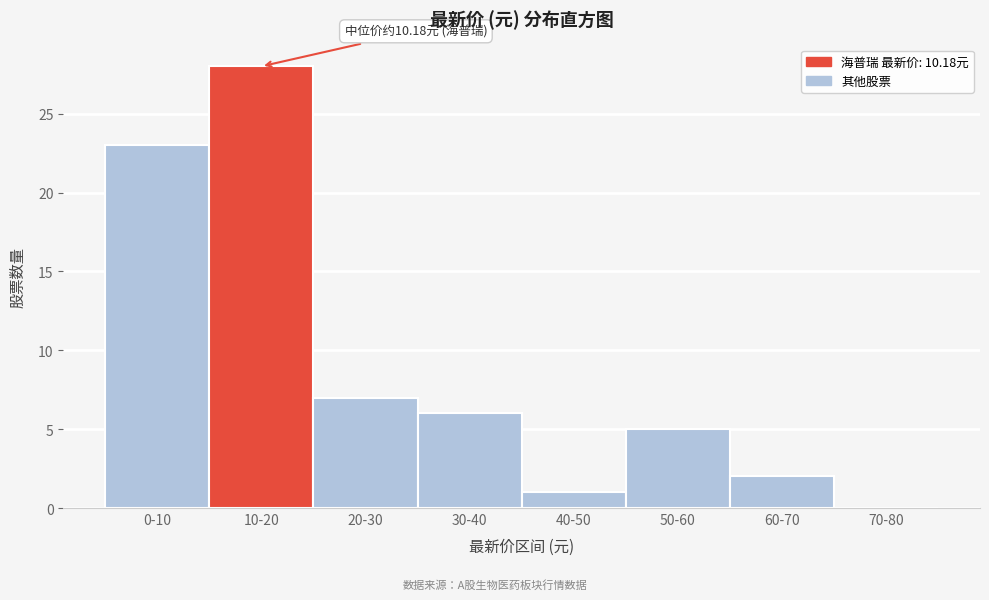

Reading left to right, list all the values displayed in this chart.

0-10=23	10-20=28	20-30=7	30-40=6	40-50=1	50-60=5	60-70=2	70-80=0